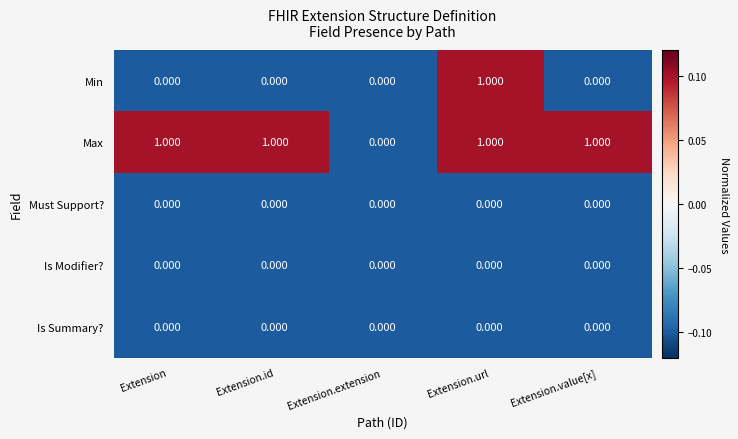

Which series changed the most between Extension.id and Extension.extension?

Max